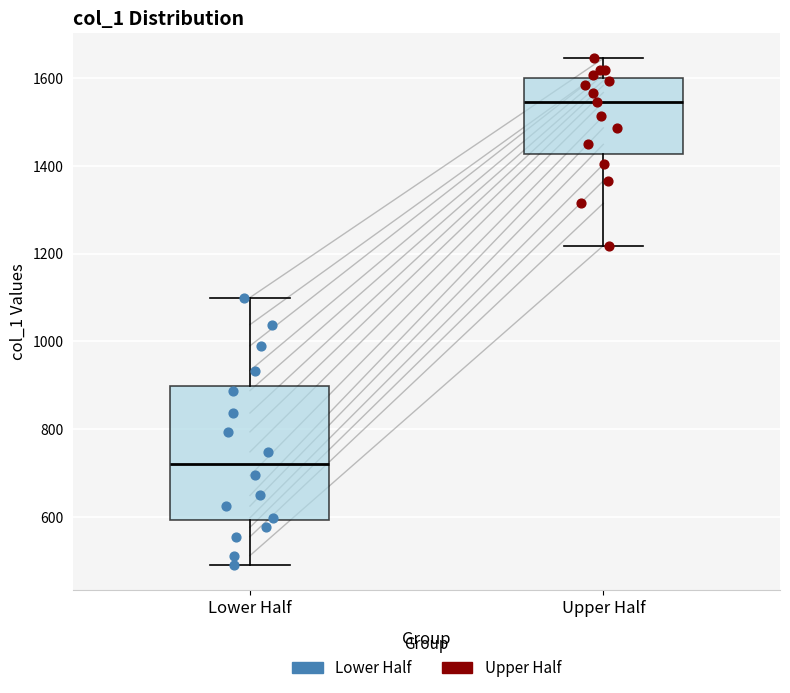

Reading left to right, transcribe this box plot: for each box, give where its median line is, the range the box spans, and where its two whiskers end, as read against the y-axis. The values are not printed on the chart, so give them approximately, as read against the axis.

Lower Half: median 720, box 600 to 900, whiskers 500 to 1100
Upper Half: median 1540, box 1420 to 1600, whiskers 1220 to 1640